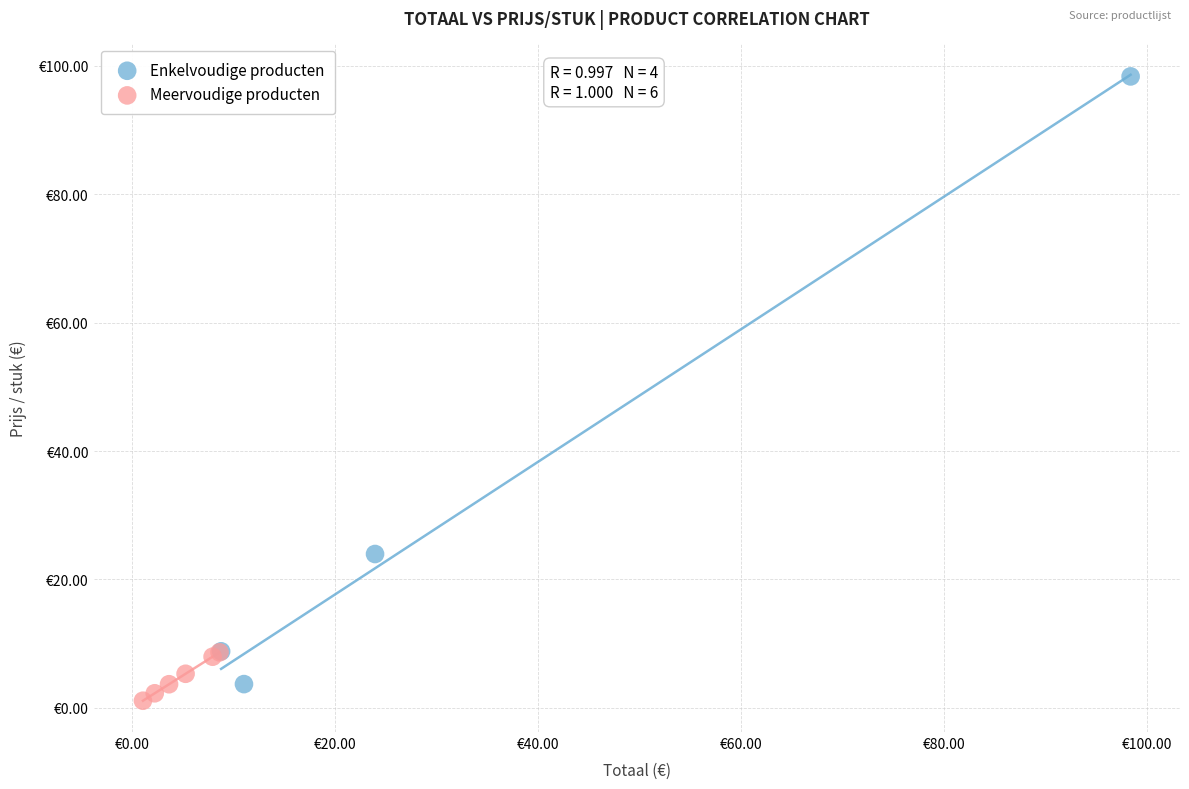

What are all the series names shown in the legend?

Enkelvoudige producten, Meervoudige producten